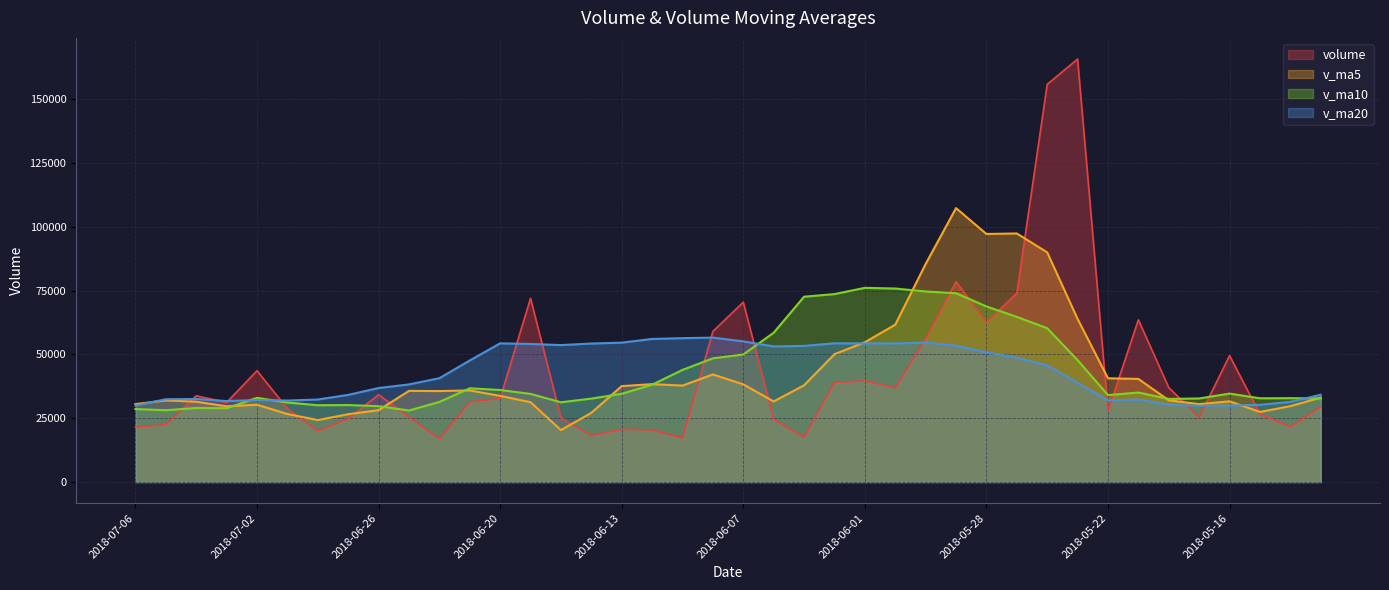

At how many categories does at least one series exceed 72115?

10